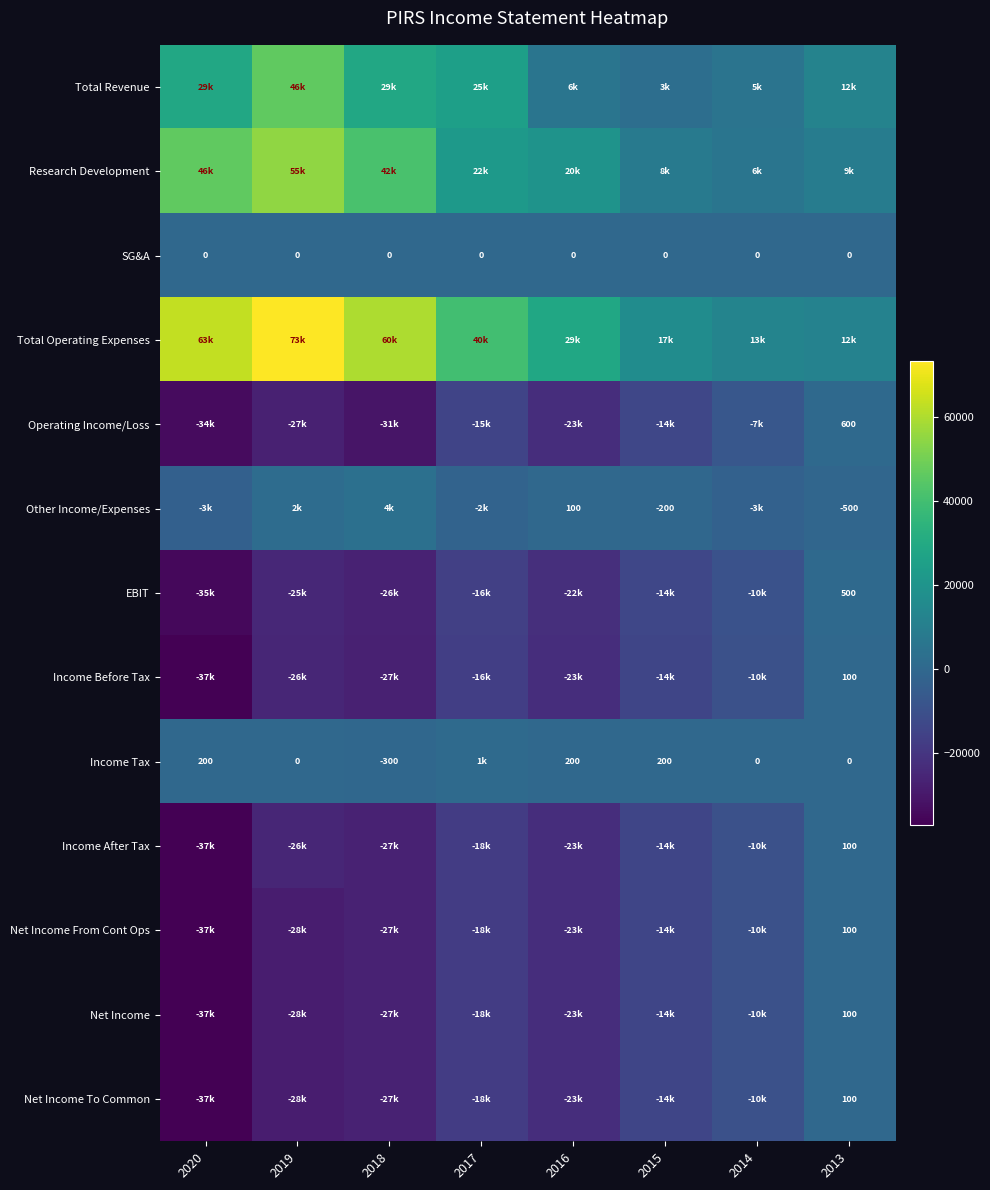

True or false: Net Income To Common has a value of 55 at 2013.

False